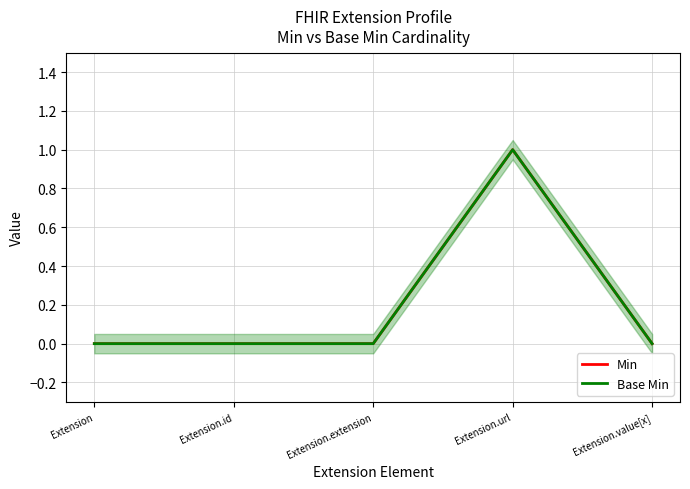

How many lines are shown in the chart?

2